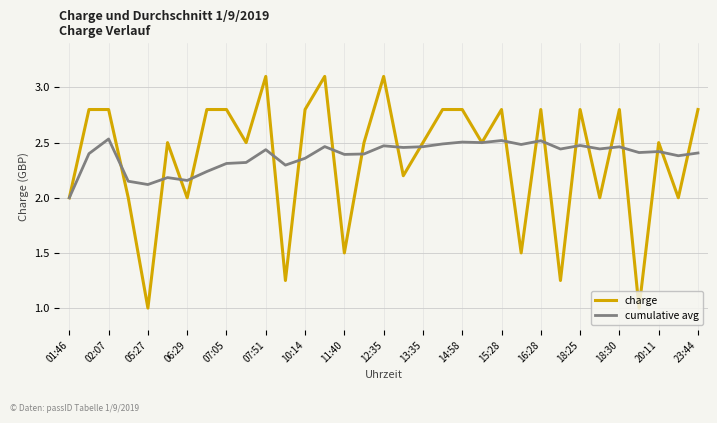

List the series in order of their overall mean, lowest first.

charge, cumulative avg